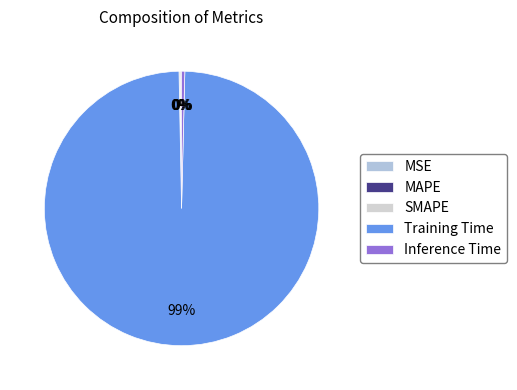

Rank the categories by value from highest to lowest.

Training Time, Inference Time, SMAPE, MAPE, MSE